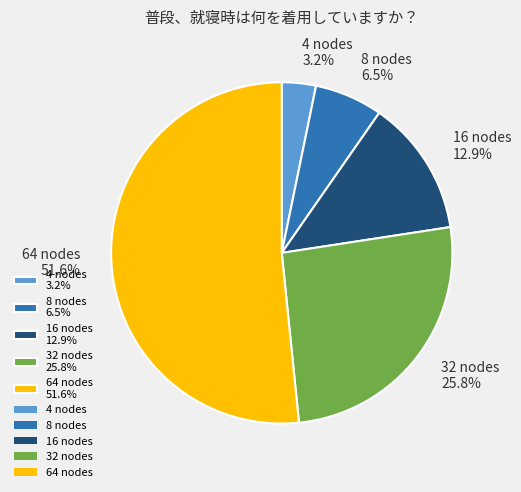

Between 32 nodes 25.8% and 8 nodes 6.5%, which is larger?

32 nodes 25.8%